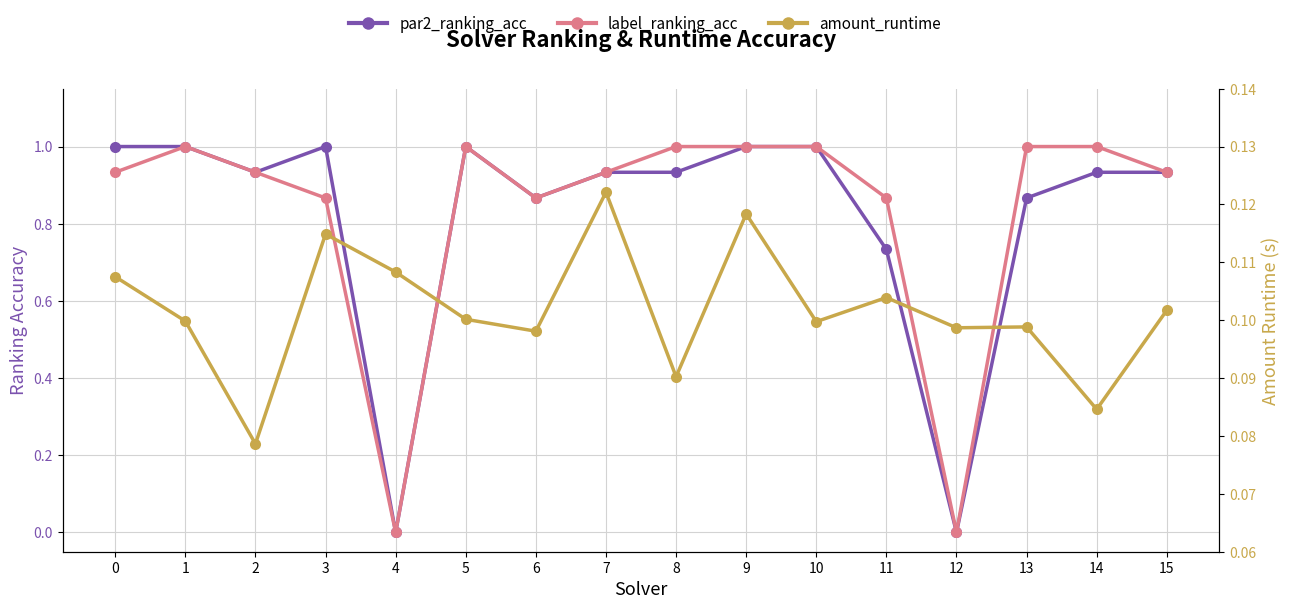

Which category has the lowest value across all series?

4